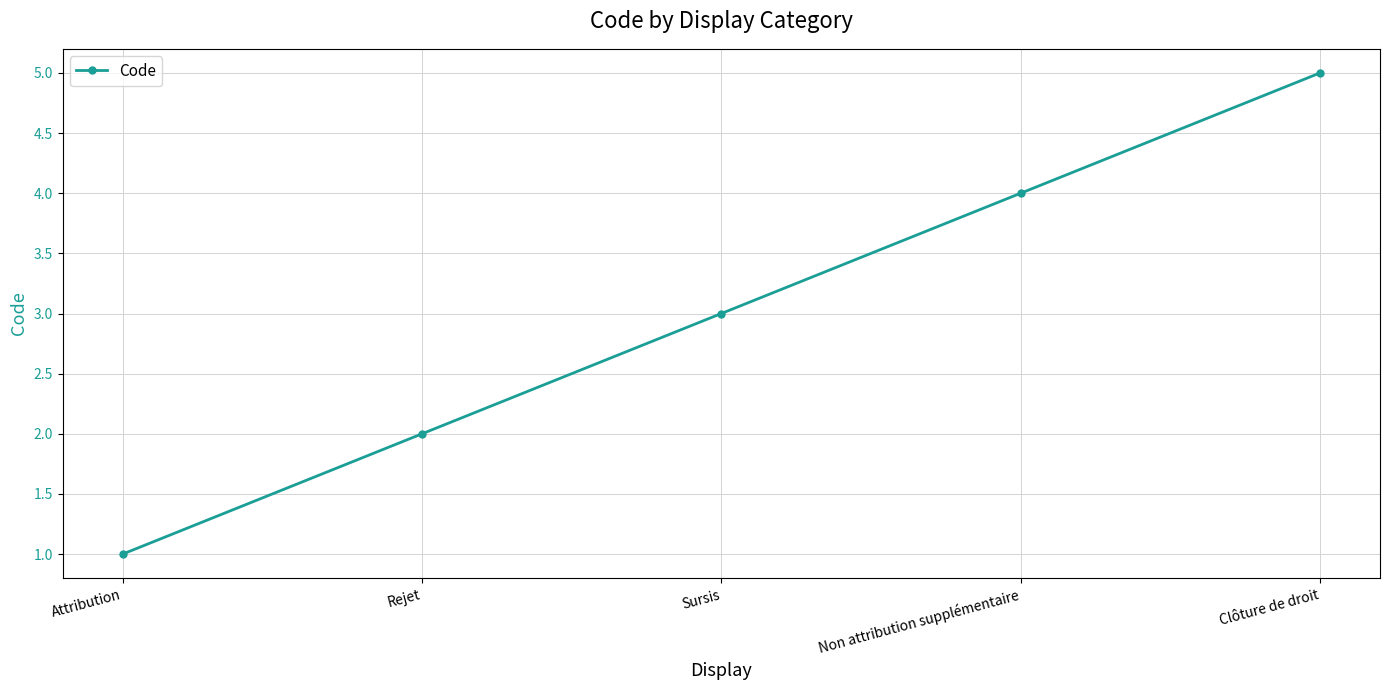

List the labels in order of value, smallest first.

Attribution, Rejet, Sursis, Non attribution supplémentaire, Clôture de droit